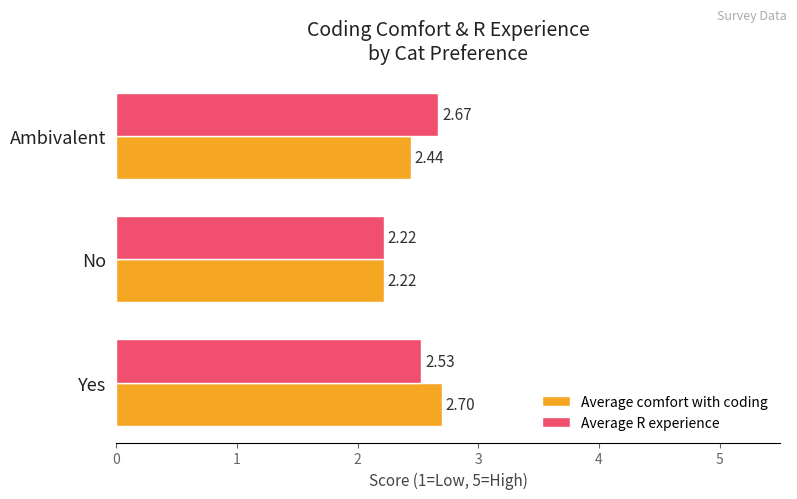

At which label does Average comfort with coding reach its minimum?

No